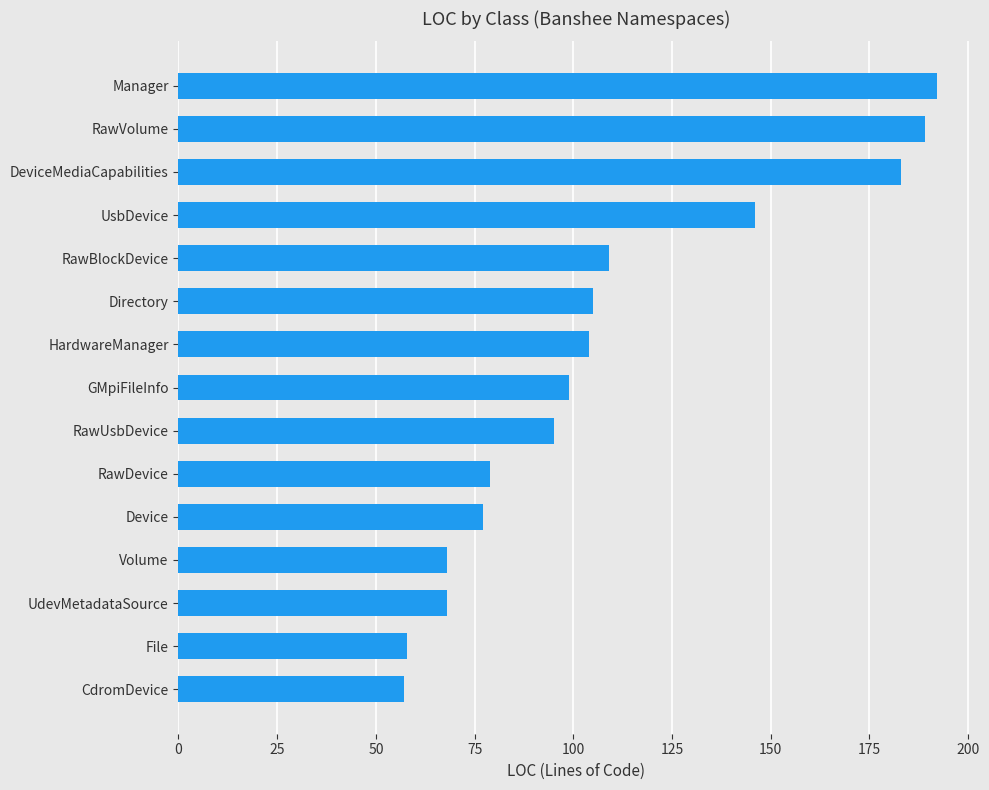

How many distinct data groups are displayed?

1